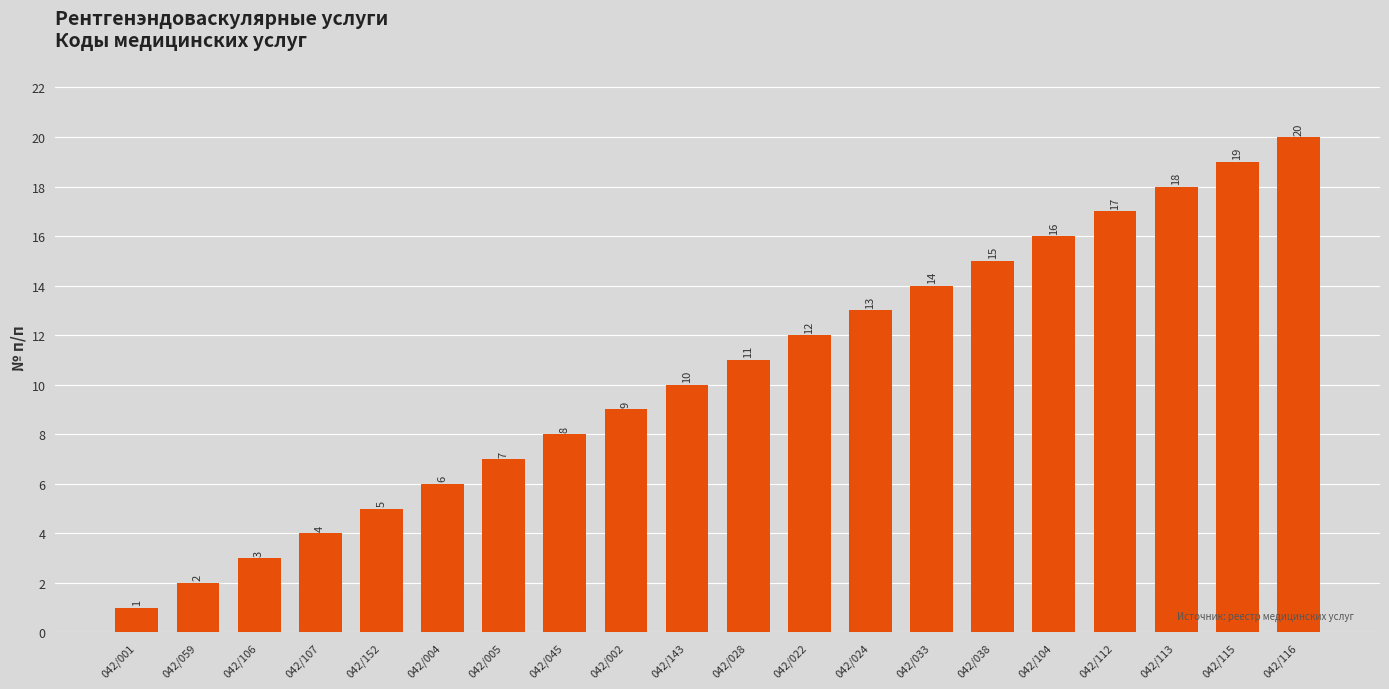

List the labels in order of value, largest first.

042/116, 042/115, 042/113, 042/112, 042/104, 042/038, 042/033, 042/024, 042/022, 042/028, 042/143, 042/002, 042/045, 042/005, 042/004, 042/152, 042/107, 042/106, 042/059, 042/001